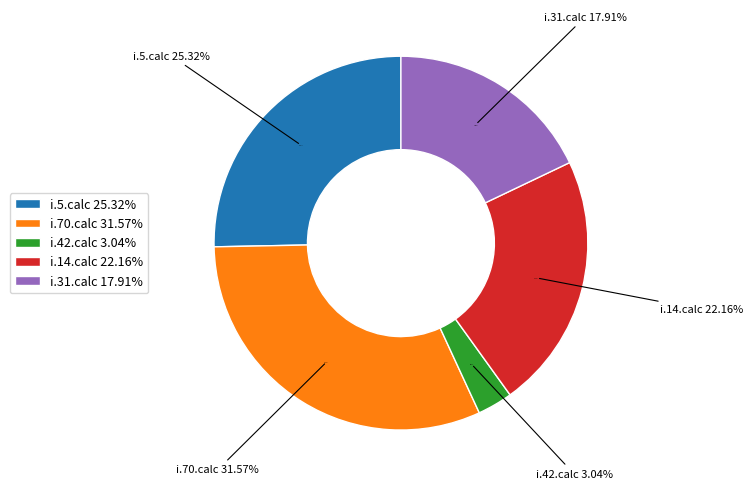

What percentage is the i.14.calc slice, to the nearest percent?

22%